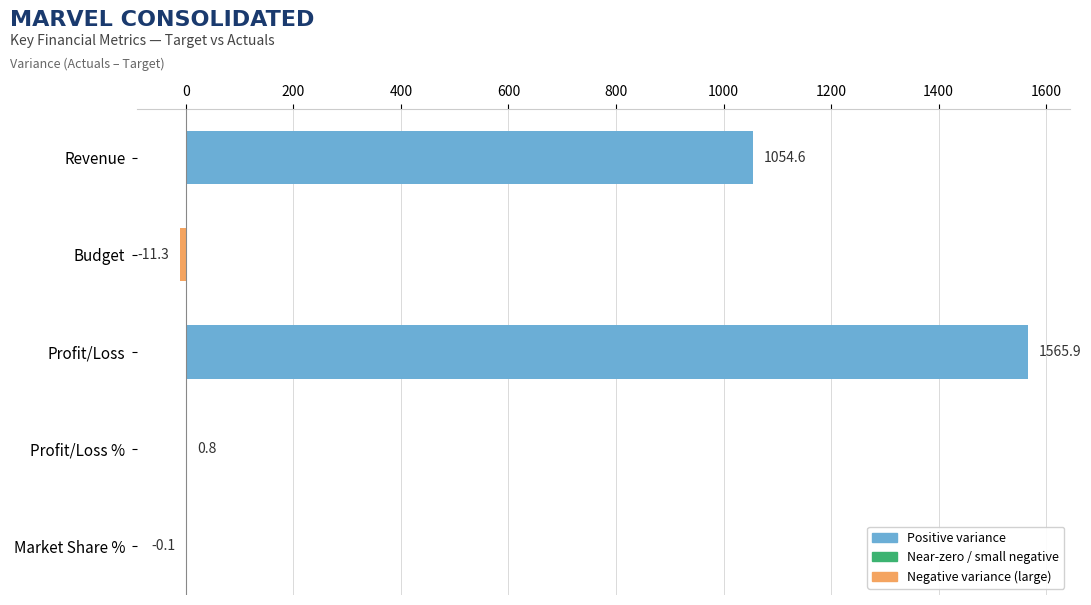

What is the sum of the values at Revenue and Profit/Loss?

2620.5